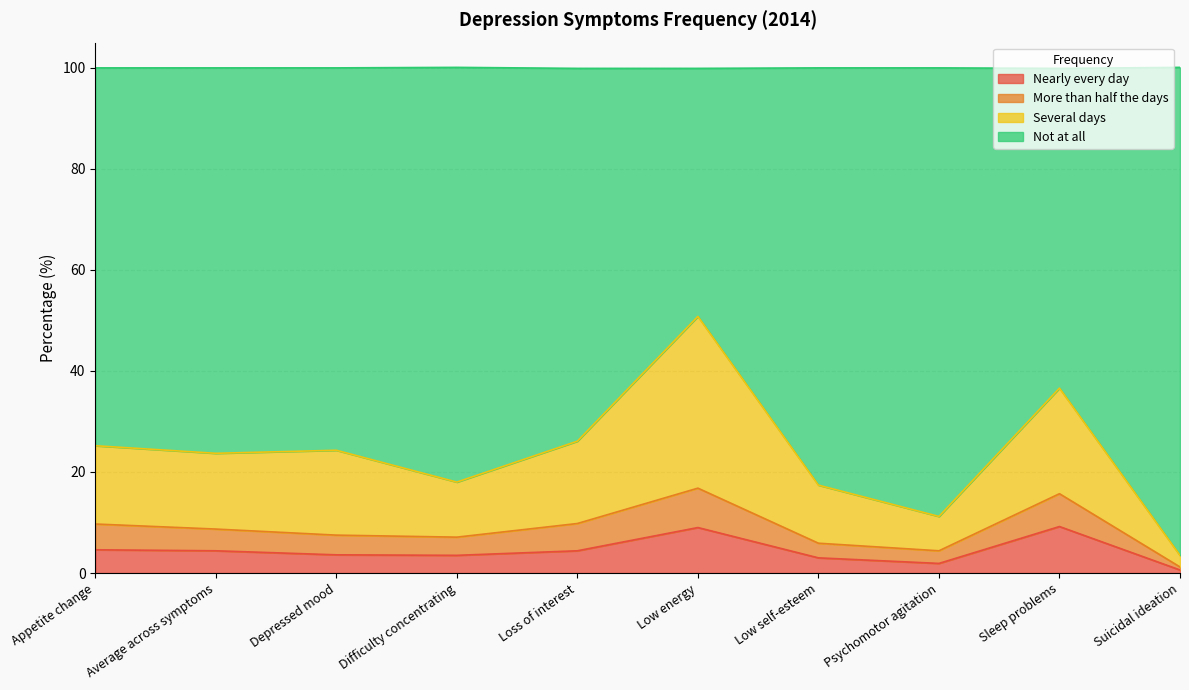

What is the total value across all series at Depressed mood?

100.0